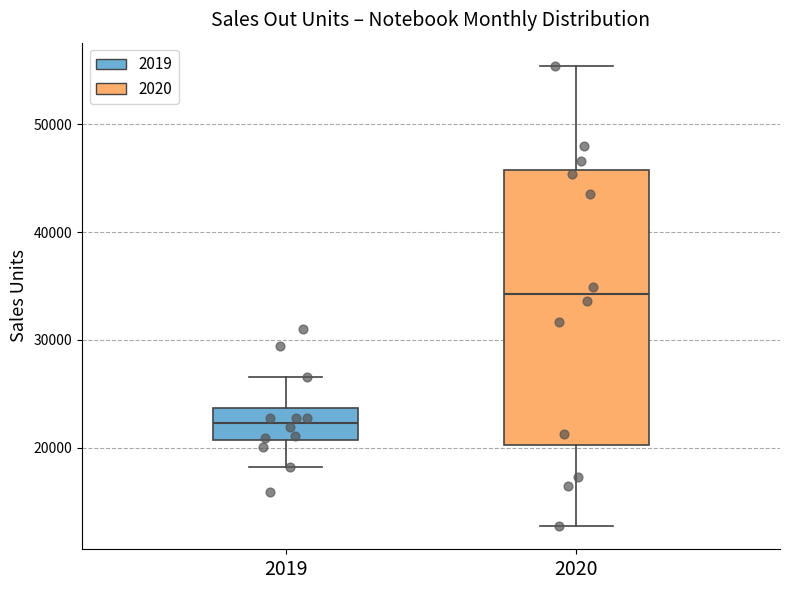

Which box has the lowest median line?

2019